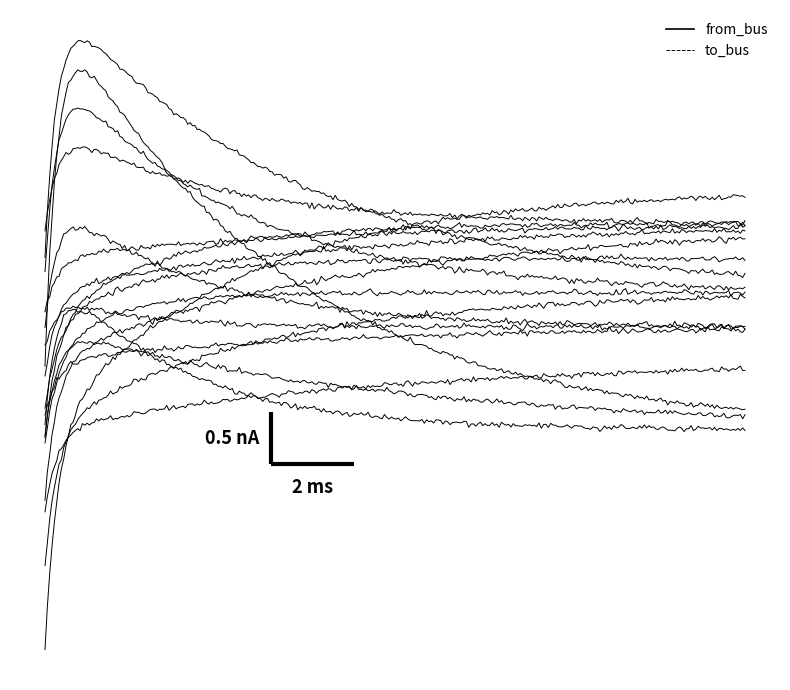

What is the approximate value of from_bus at 3, to the nearest 10?

10